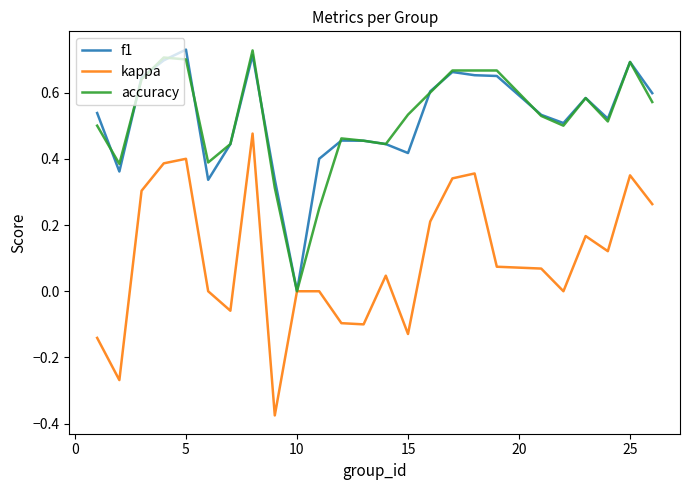

Which series has the widest spread of values?

kappa